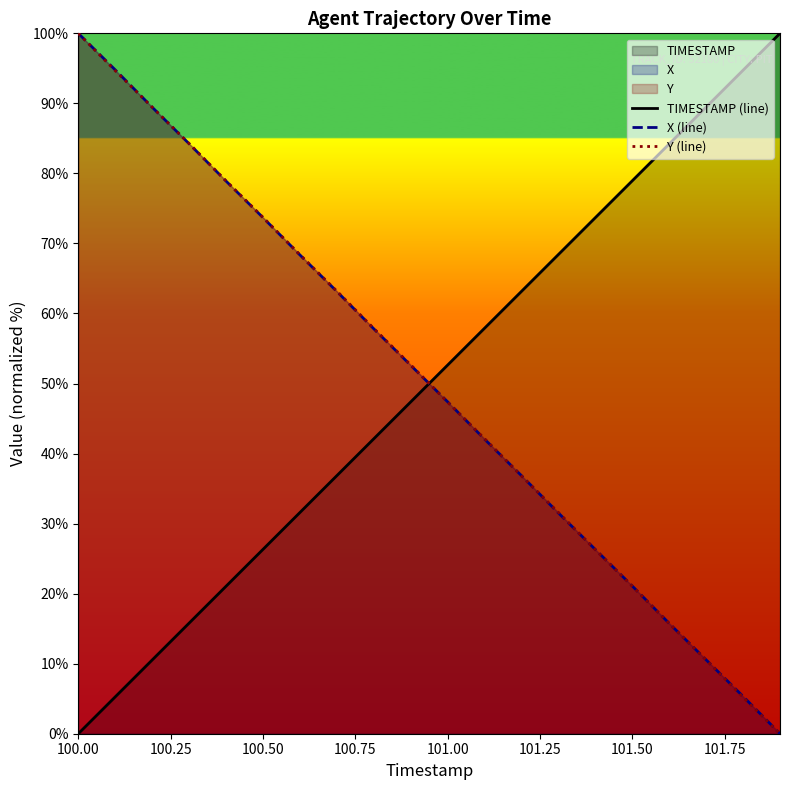

Which series ends up on top after the final intersection of TIMESTAMP (line) and X (line)?

TIMESTAMP (line)